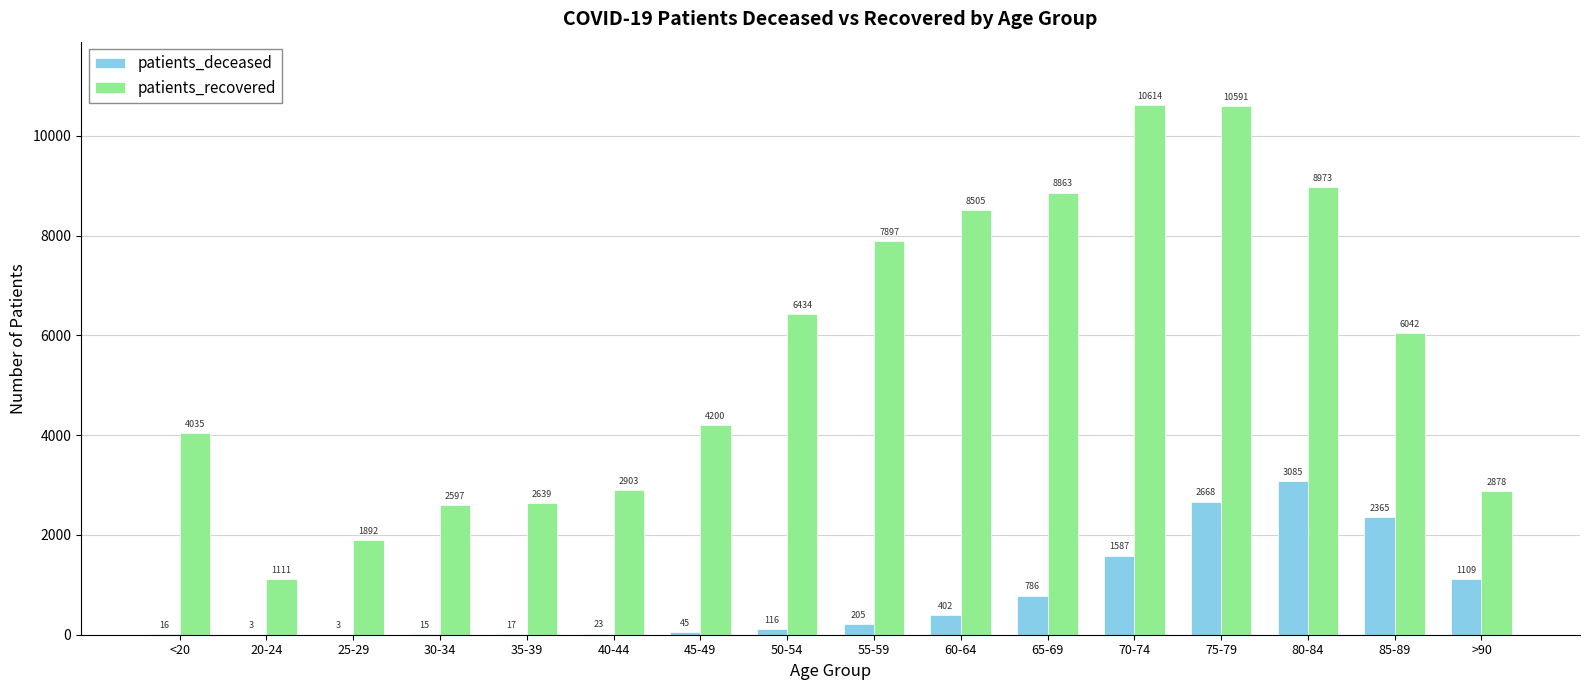

How many distinct data groups are displayed?

2